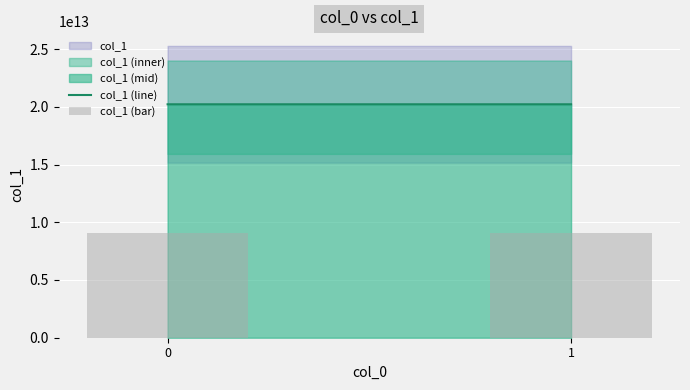

True or false: the data shows 15690933446406.3 at 0.

False